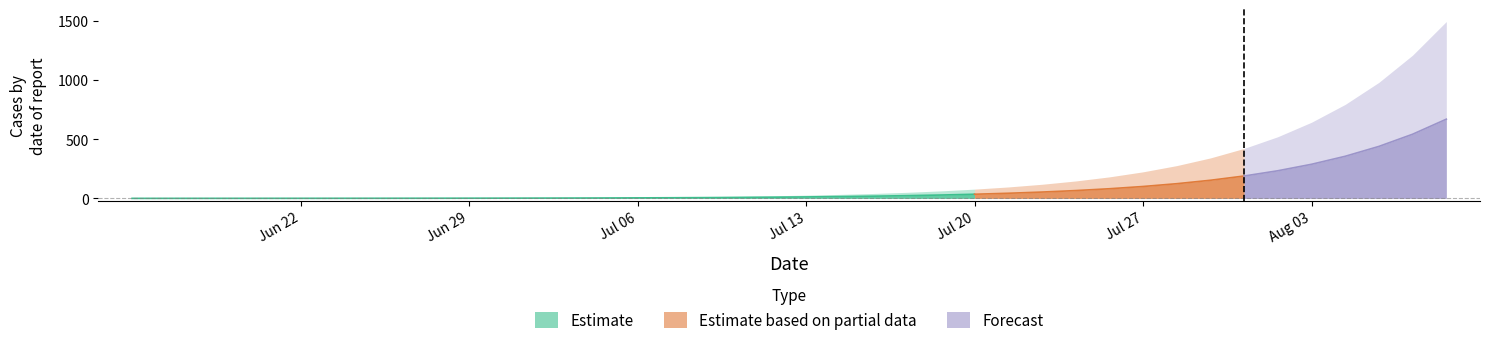

What is the spread (max minus min) of values at 28?

66.0